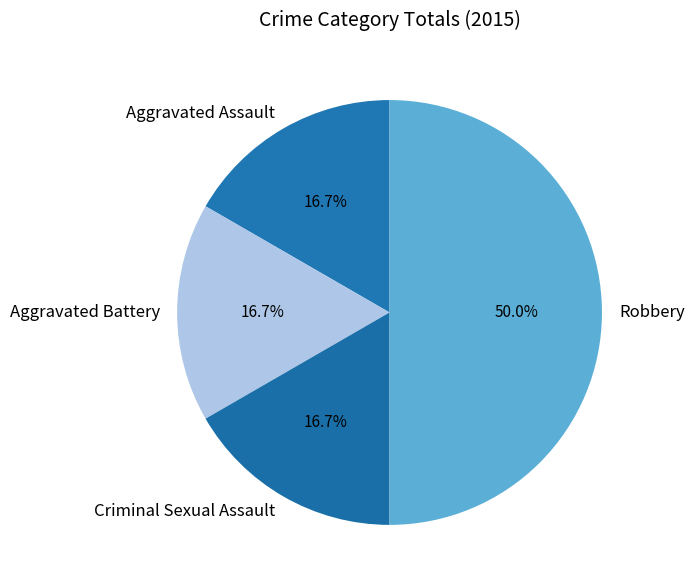

Is the sum of Robbery and Criminal Sexual Assault greater than half?

Yes